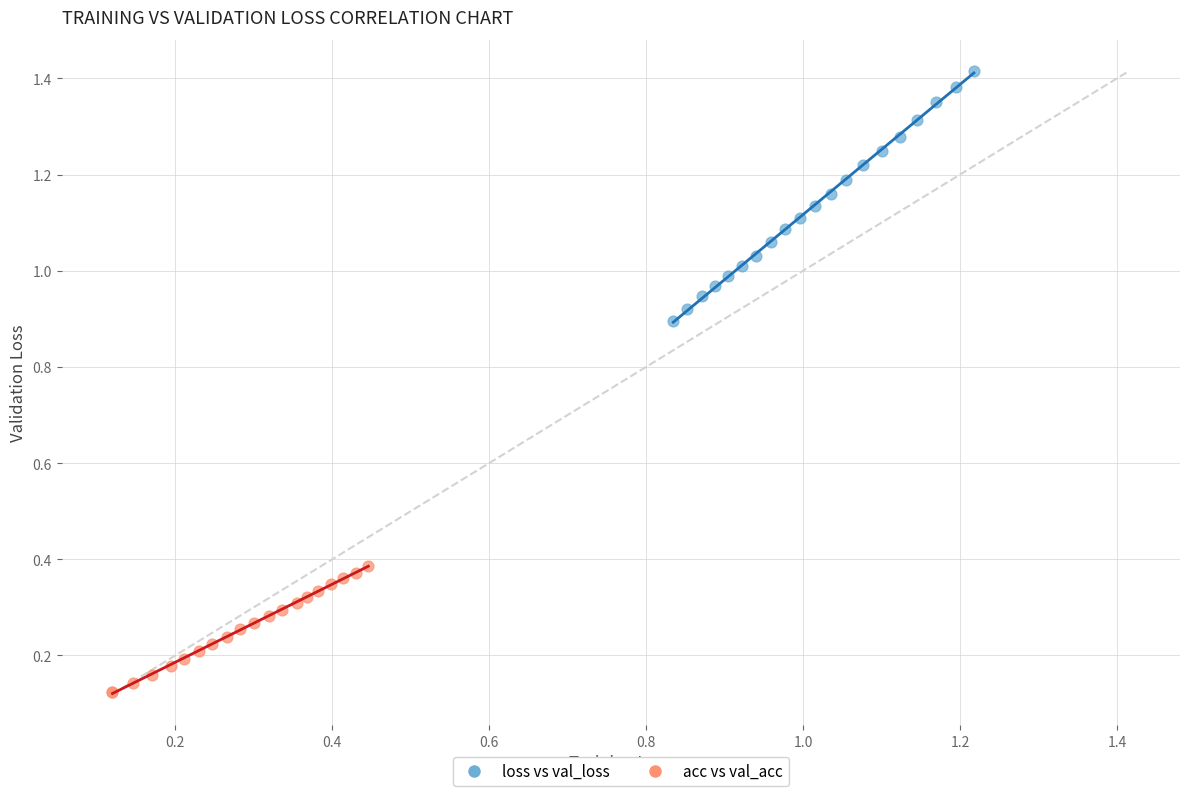

Which series reaches the maximum Y coordinate?

loss vs val_loss